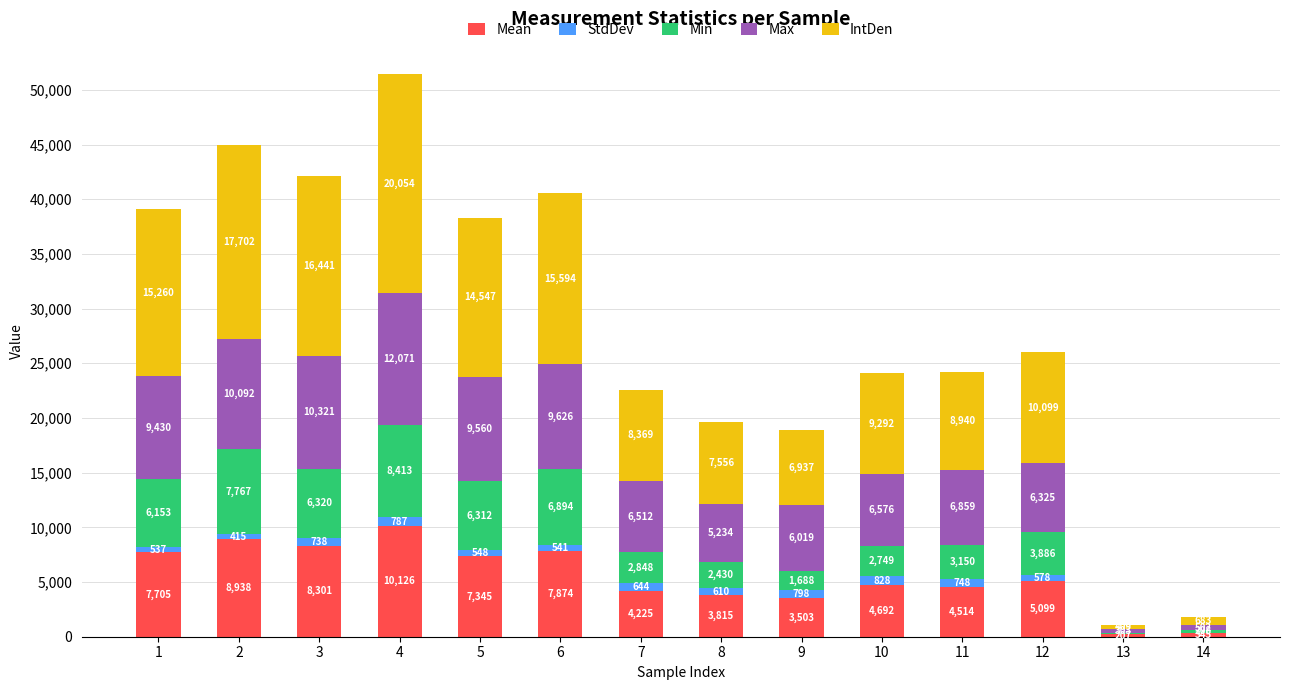

What are all the series names shown in the legend?

Mean, StdDev, Min, Max, IntDen